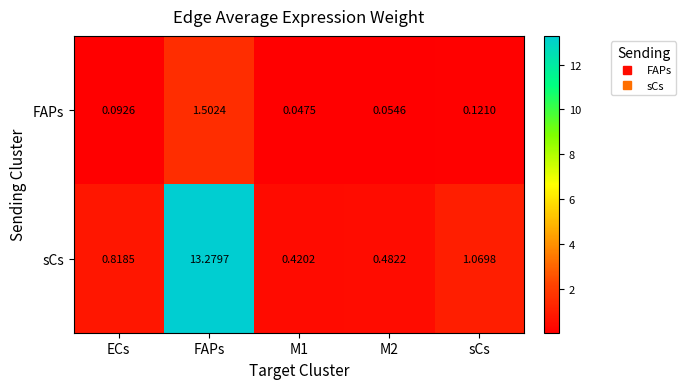

At which label does sCs reach its peak?

FAPs